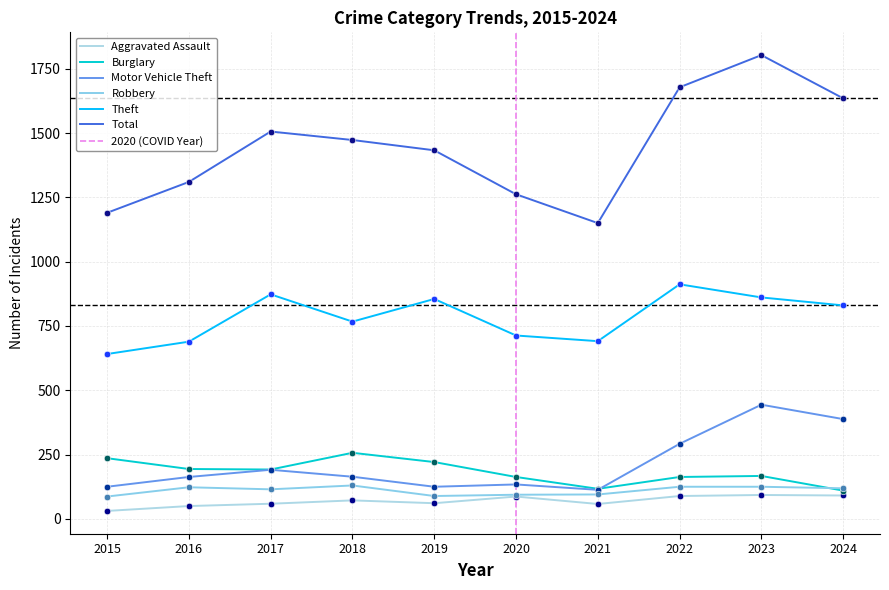

Is the value of Total at 2023 greater than the value of Motor Vehicle Theft at 2018?

Yes